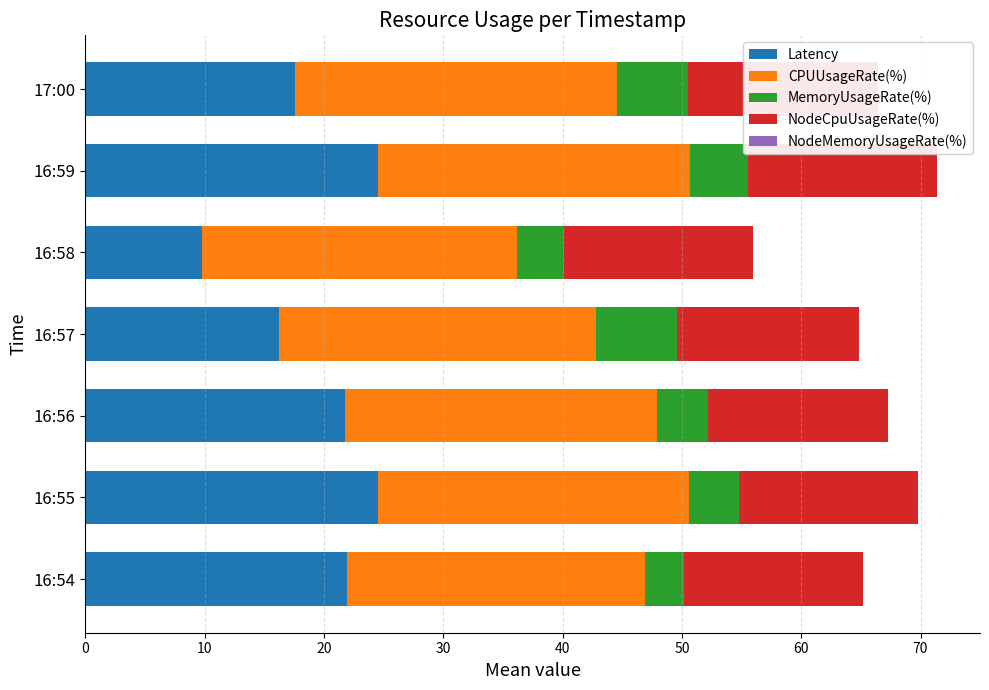

Reading left to right, list all the values displayed in this chart.

Latency: 22.0	24.5	21.7	16.2	9.8	24.5	17.6
CPUUsageRate(%): 25.0	26.1	26.2	26.6	26.4	26.2	27.0
MemoryUsageRate(%): 3.2	4.1	4.3	6.8	4.0	4.8	6.0
NodeCpuUsageRate(%): 15.0	15.1	15.1	15.2	15.8	15.9	15.9
NodeMemoryUsageRate(%): 0.7	0.7	0.7	0.7	0.7	0.7	0.7